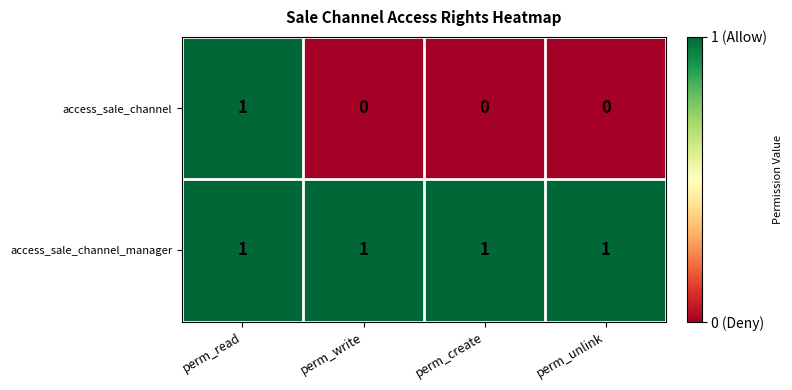

Rank the series at perm_create from highest to lowest value.

access_sale_channel_manager, access_sale_channel